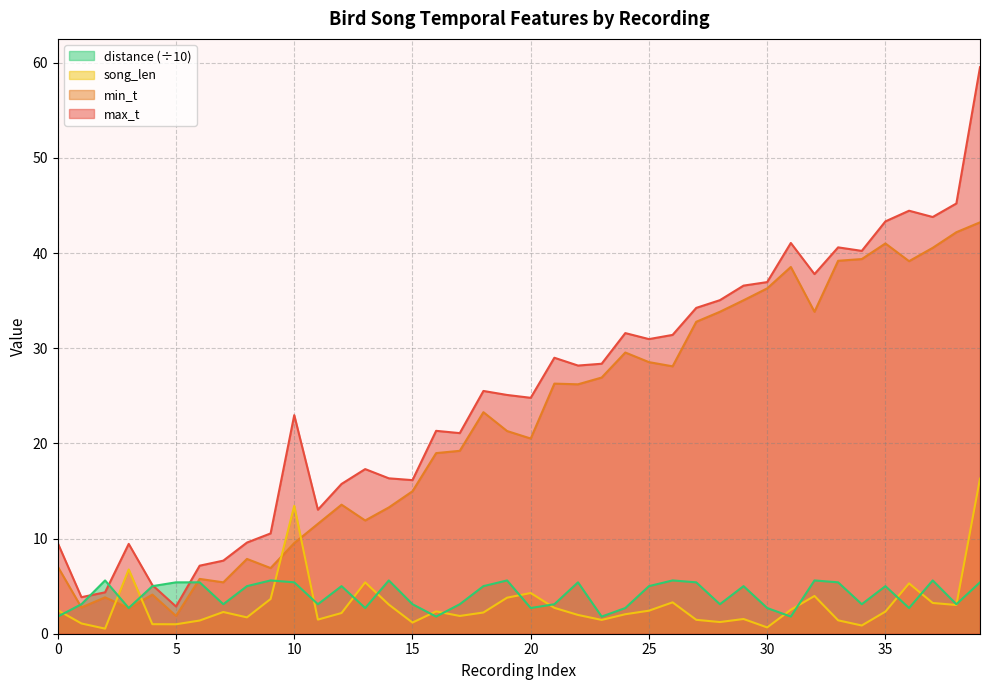

How many lines are shown in the chart?

4